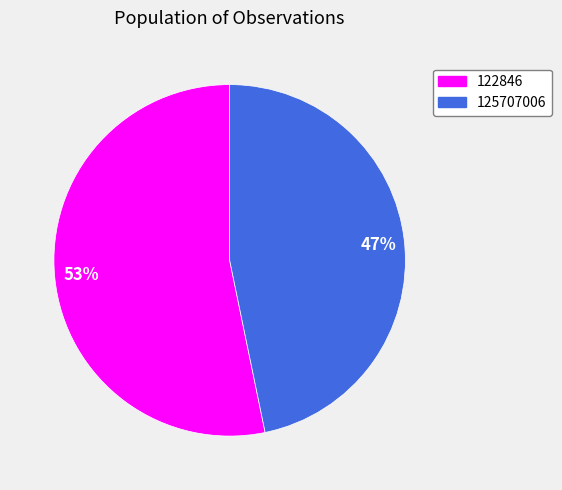

What is the ratio of the value at 125707006 to the value at 122846?

0.9